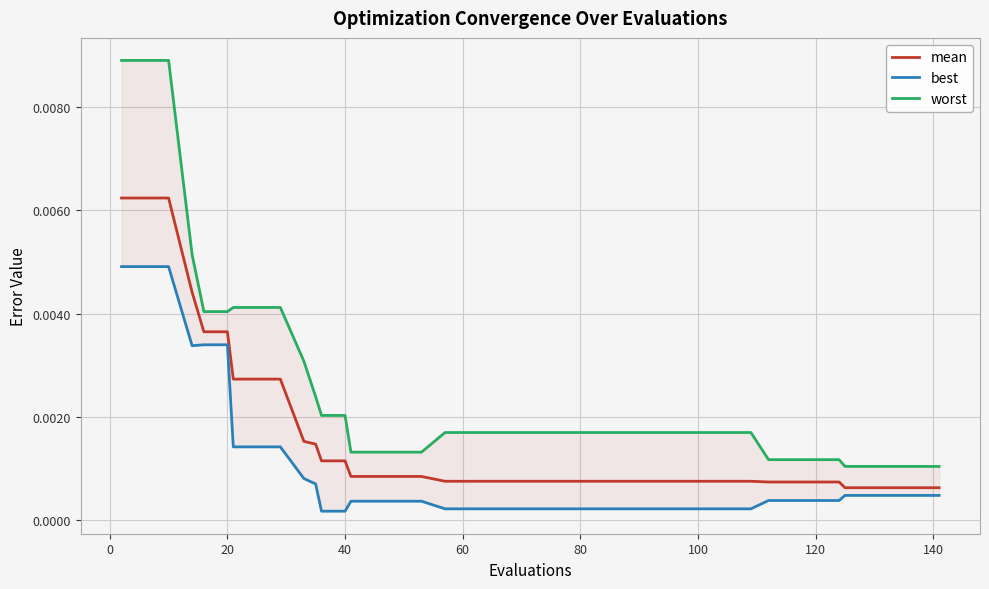

Is this an area chart (filled region under the line)?

No